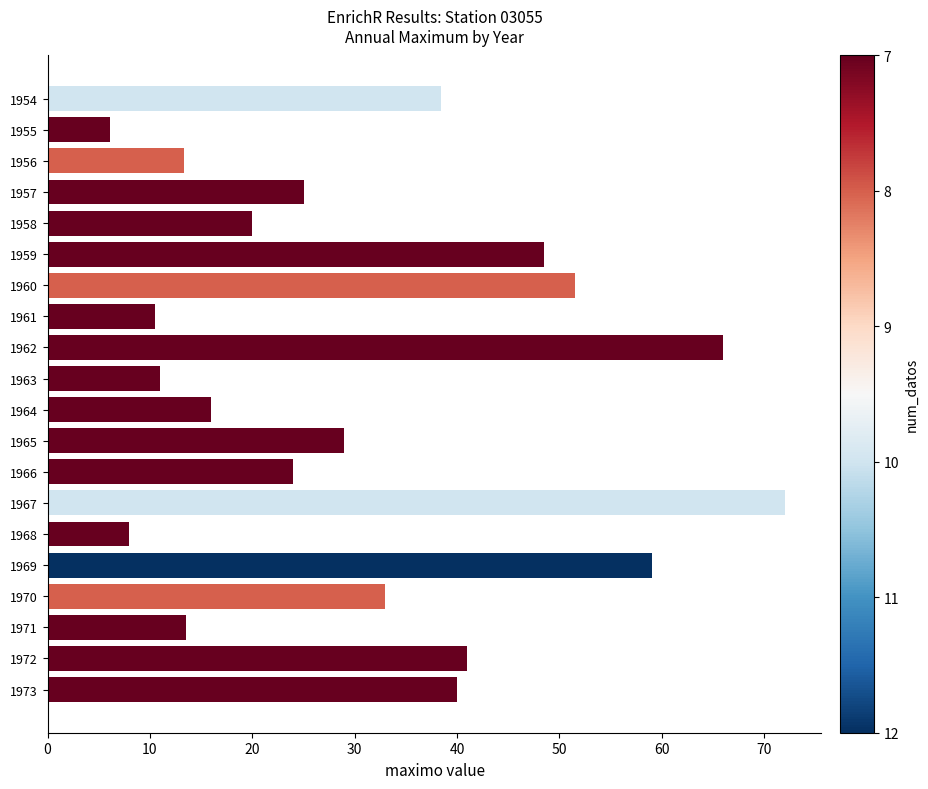

What is the average value?

31.3